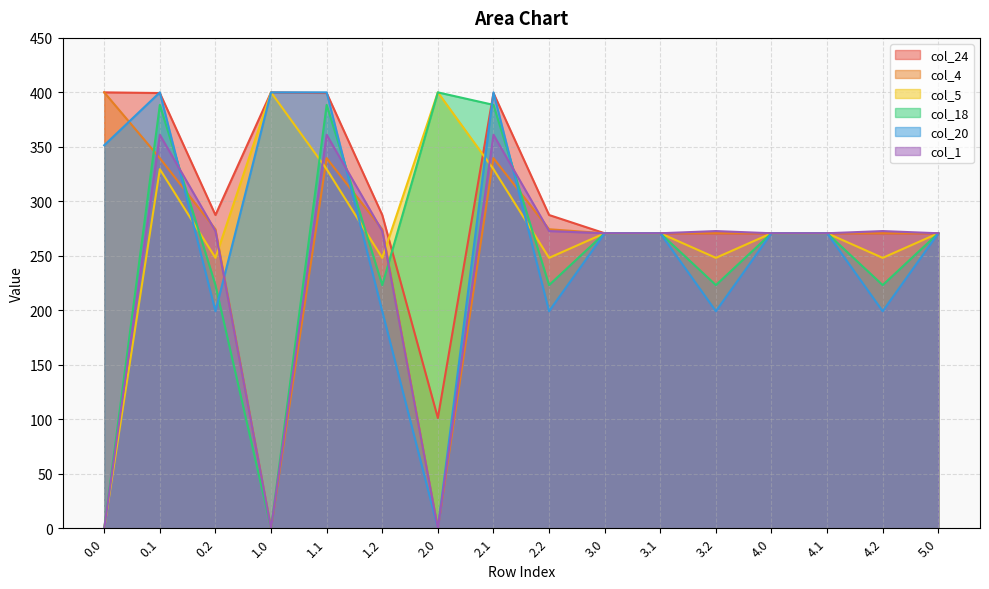

Which series has the largest total across all categories?

col_24